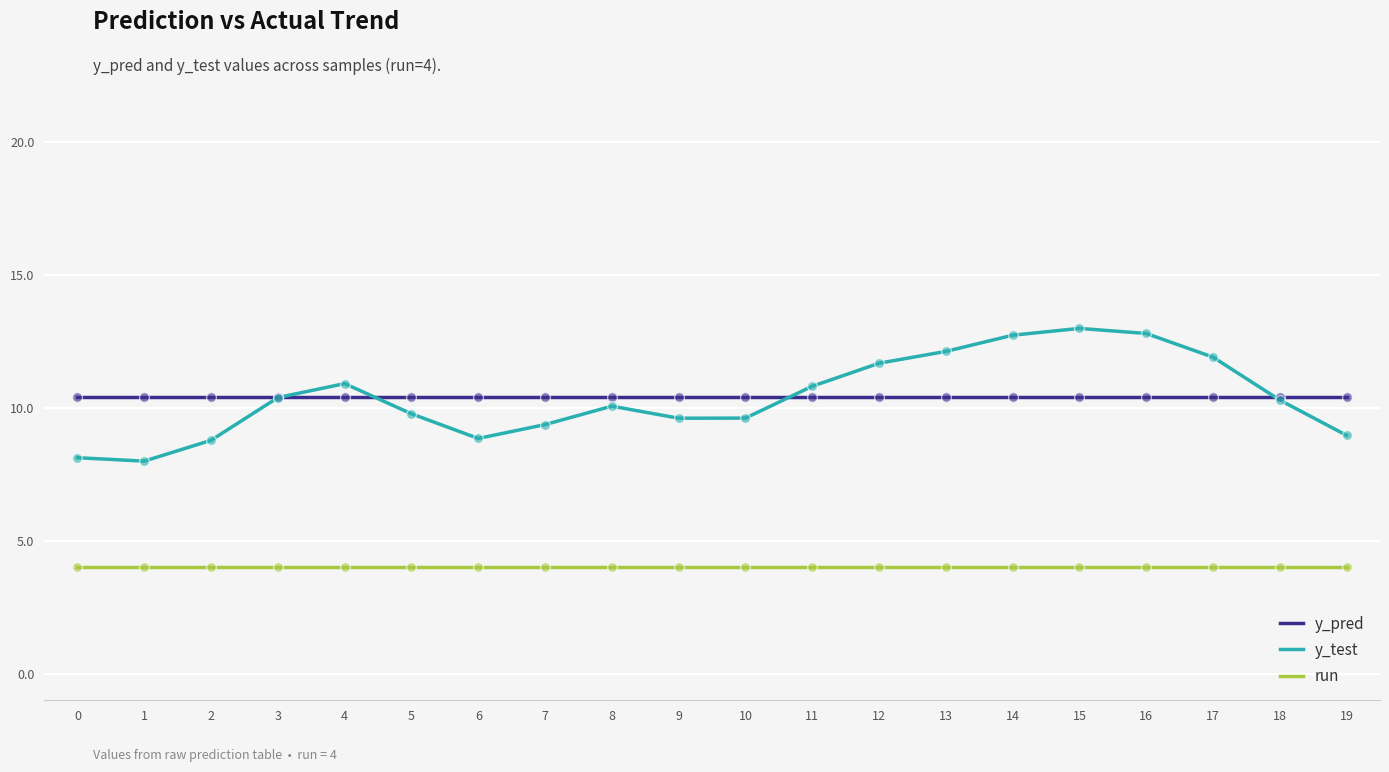

Which series has the widest spread of values?

y_test